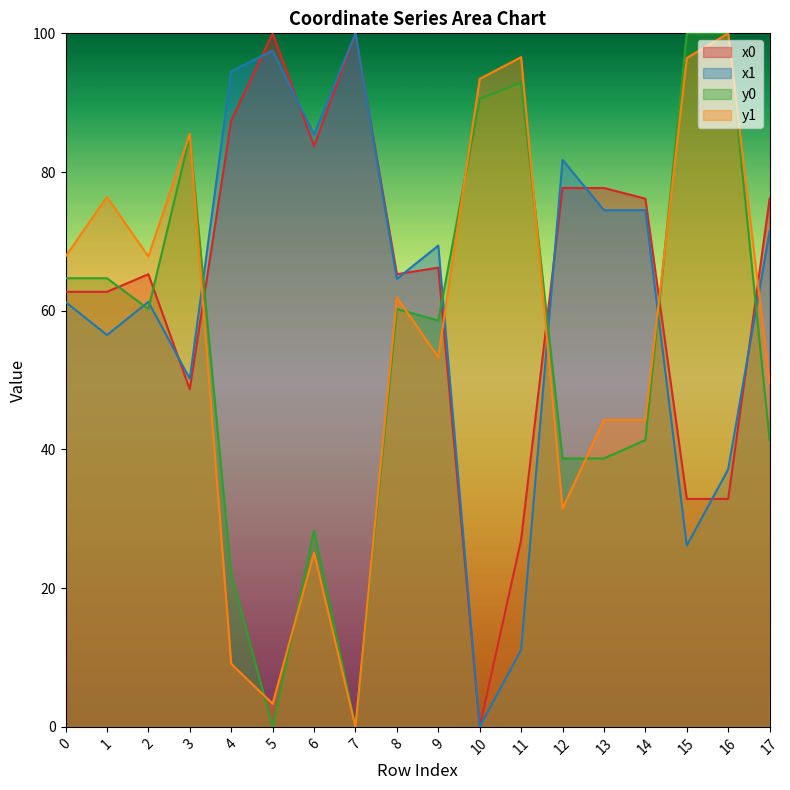

How many intersections are there between y0 and y1?

8